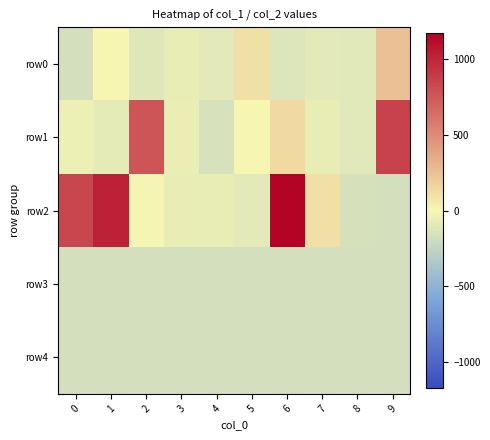

Reading left to right, transcribe all the data shown in this chart.

row0: 0=-167.3	1=-5.3	2=-117.3	3=-64.3	4=-95.3	5=105.7	6=-122.3	7=-95.3	8=-107.3	9=248.7
row1: 0=-46.3	1=-84.3	2=766.7	3=-62.3	4=-151.3	5=-2.3	6=128.7	7=-67.3	8=-104.3	9=850.7
row2: 0=835.7	1=1017.7	2=-11.3	3=-72.3	4=-69.3	5=-92.3	6=1169.7	7=108.7	8=-162.3	9=-168.3
row3: 0=-168.3	1=-168.3	2=-168.3	3=-168.3	4=-168.3	5=-168.3	6=-168.3	7=-168.3	8=-168.3	9=-168.3
row4: 0=-168.3	1=-168.3	2=-168.3	3=-168.3	4=-168.3	5=-168.3	6=-168.3	7=-168.3	8=-168.3	9=-168.3